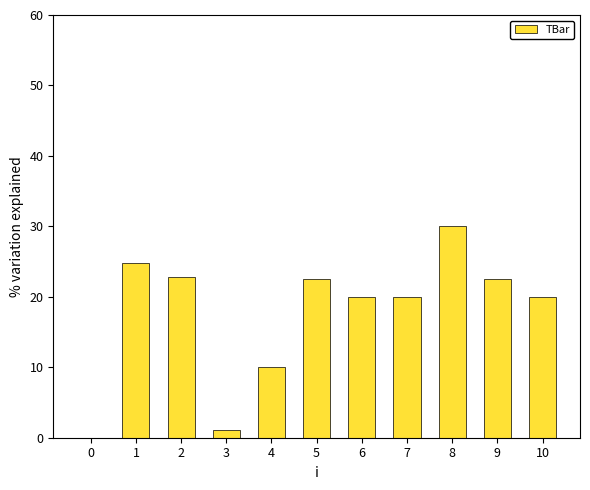

How many positive values are there?

10